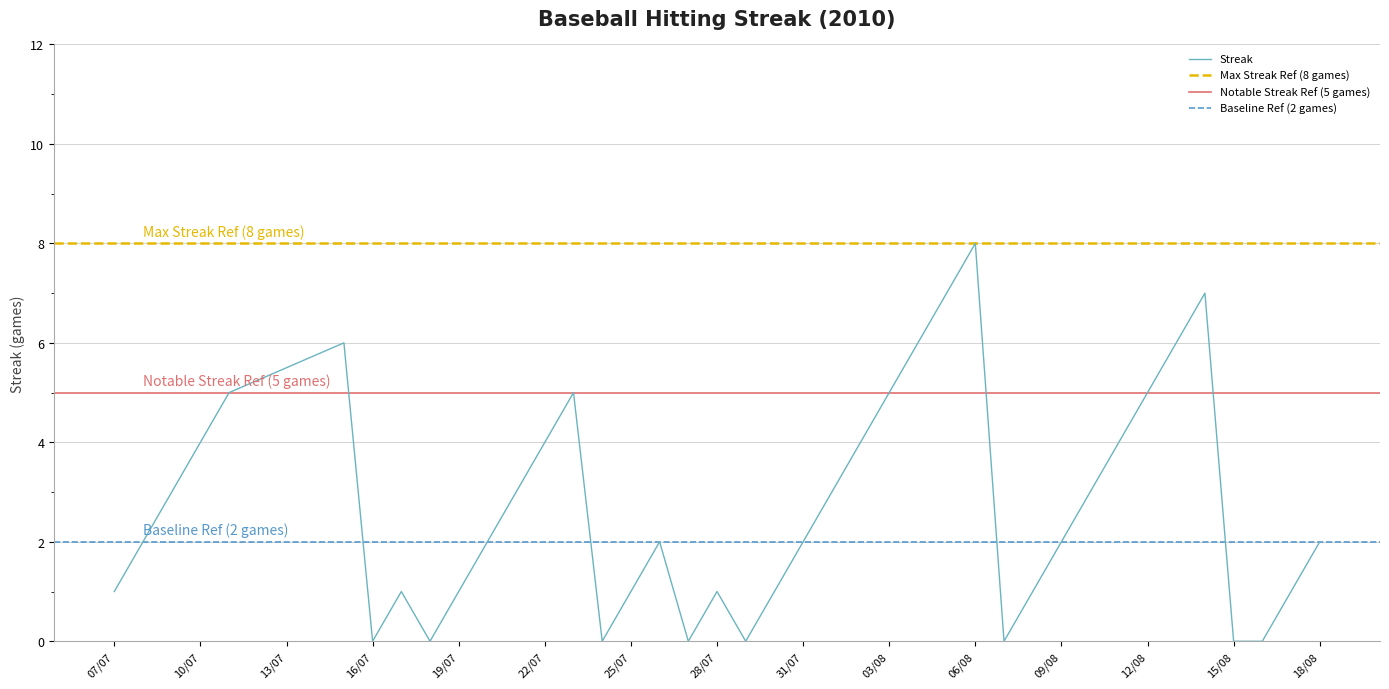

How many interior local valleys (lower than both neighbors) does the data have?

6